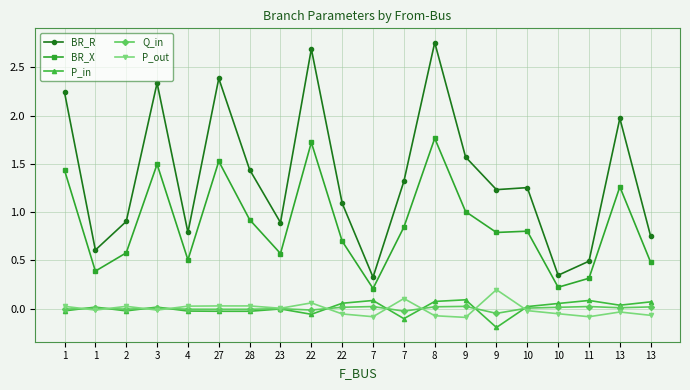

Does the chart display data point markers on the line(s)?

Yes